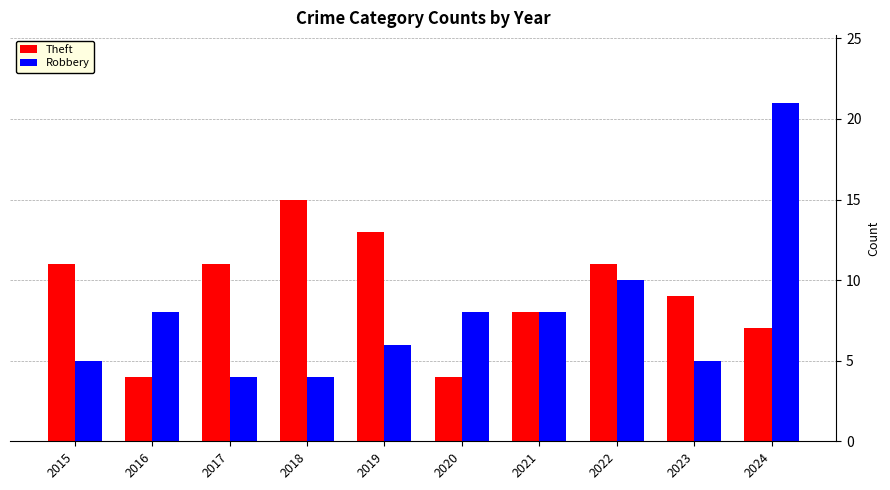

Does the chart contain stacked bars?

No